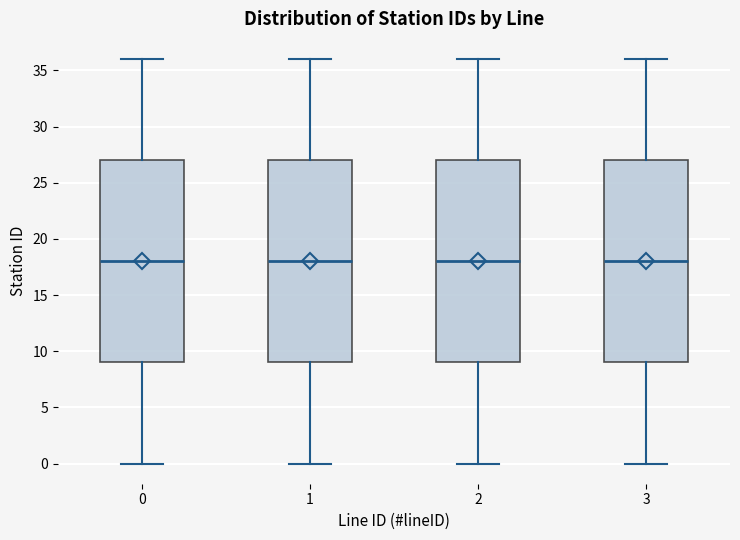

Reading left to right, transcribe this box plot: for each box, give where its median line is, the range the box spans, and where its two whiskers end, as read against the y-axis. The values are not printed on the chart, so give them approximately, as read against the axis.

0: median 18, box 9 to 27, whiskers 0 to 36
1: median 18, box 9 to 27, whiskers 0 to 36
2: median 18, box 9 to 27, whiskers 0 to 36
3: median 18, box 9 to 27, whiskers 0 to 36